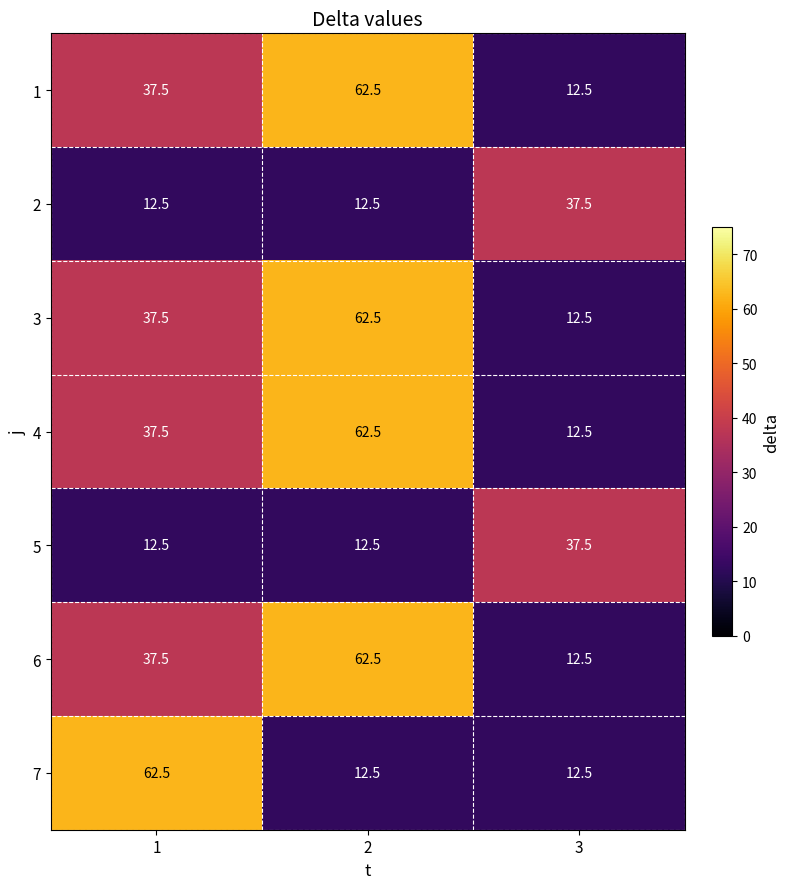

What value does the 2 series have at 2?

12.5